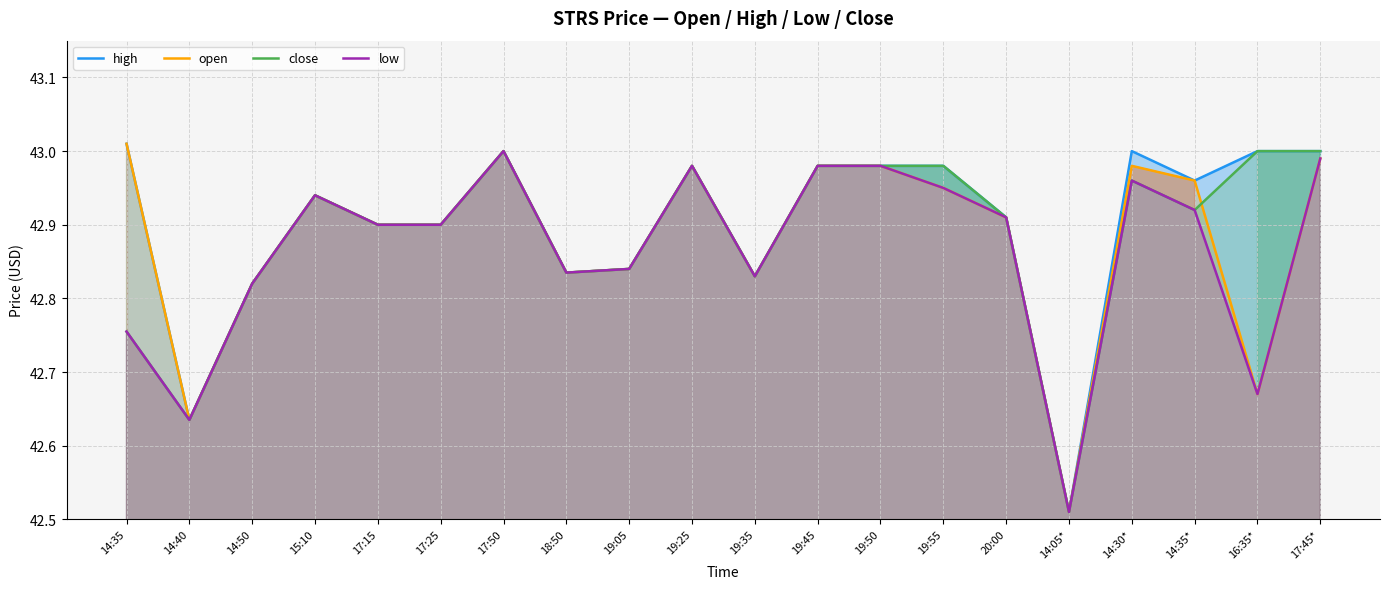

How many interior local peaks does the high series have?

4